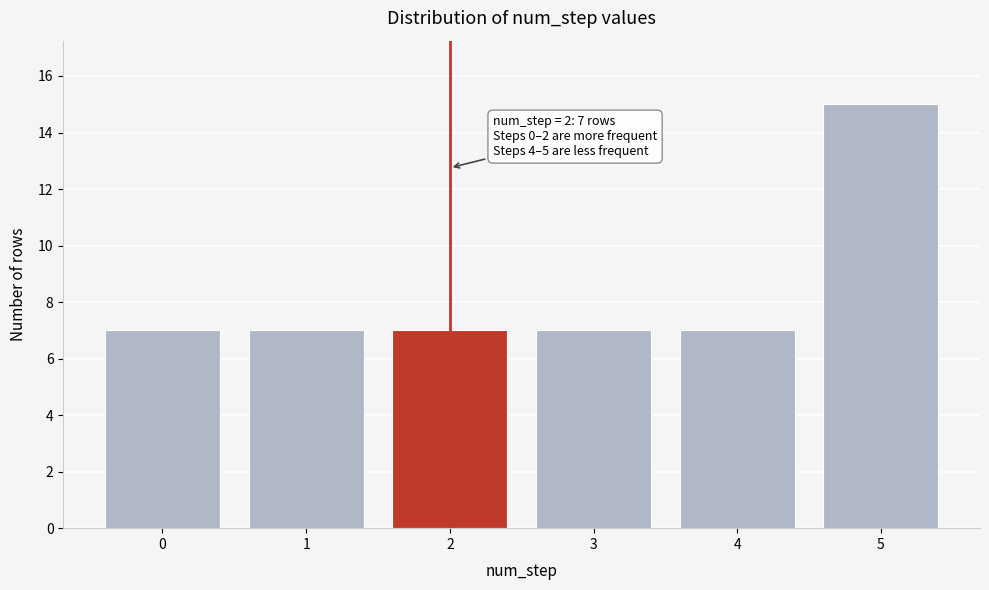

Reading left to right, transcribe all the data shown in this chart.

7	7	7	7	7	15